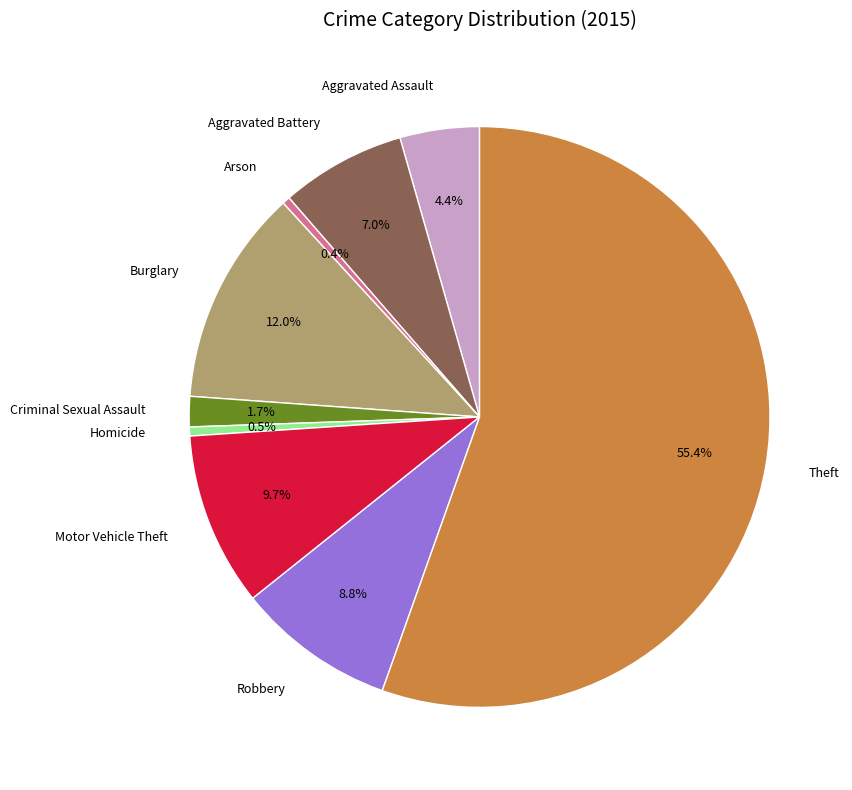

To the nearest percent, what percentage of the pie is Aggravated Assault?

4%